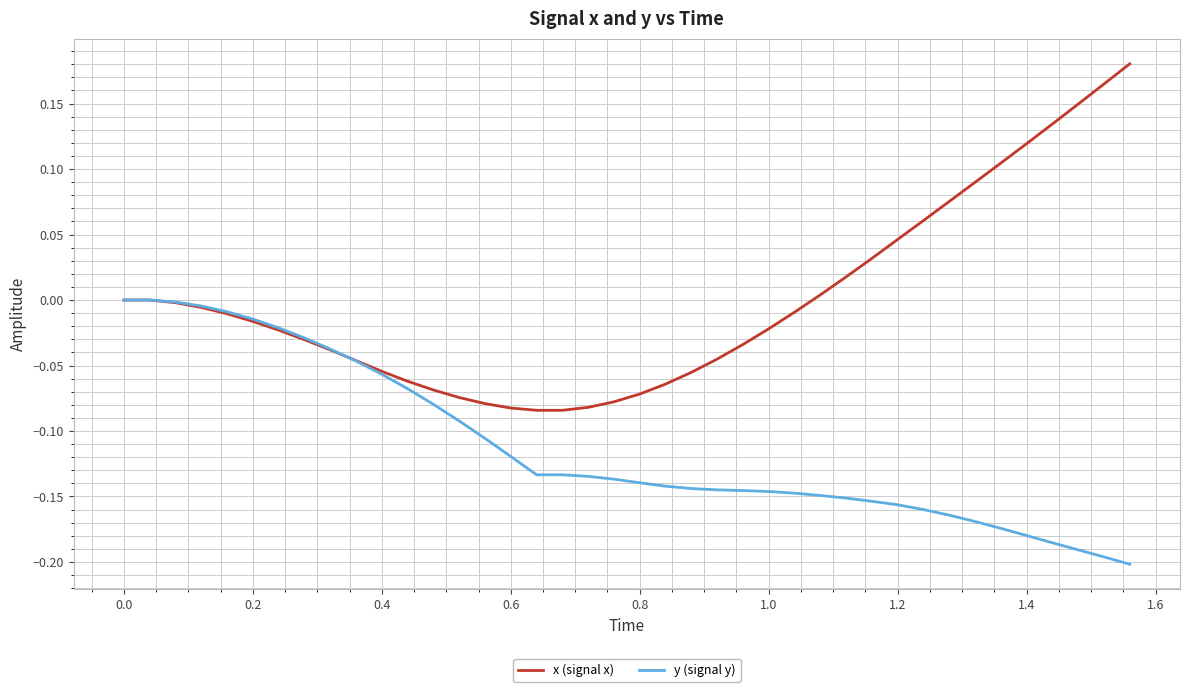

Which series has the largest total across all categories?

x (signal x)